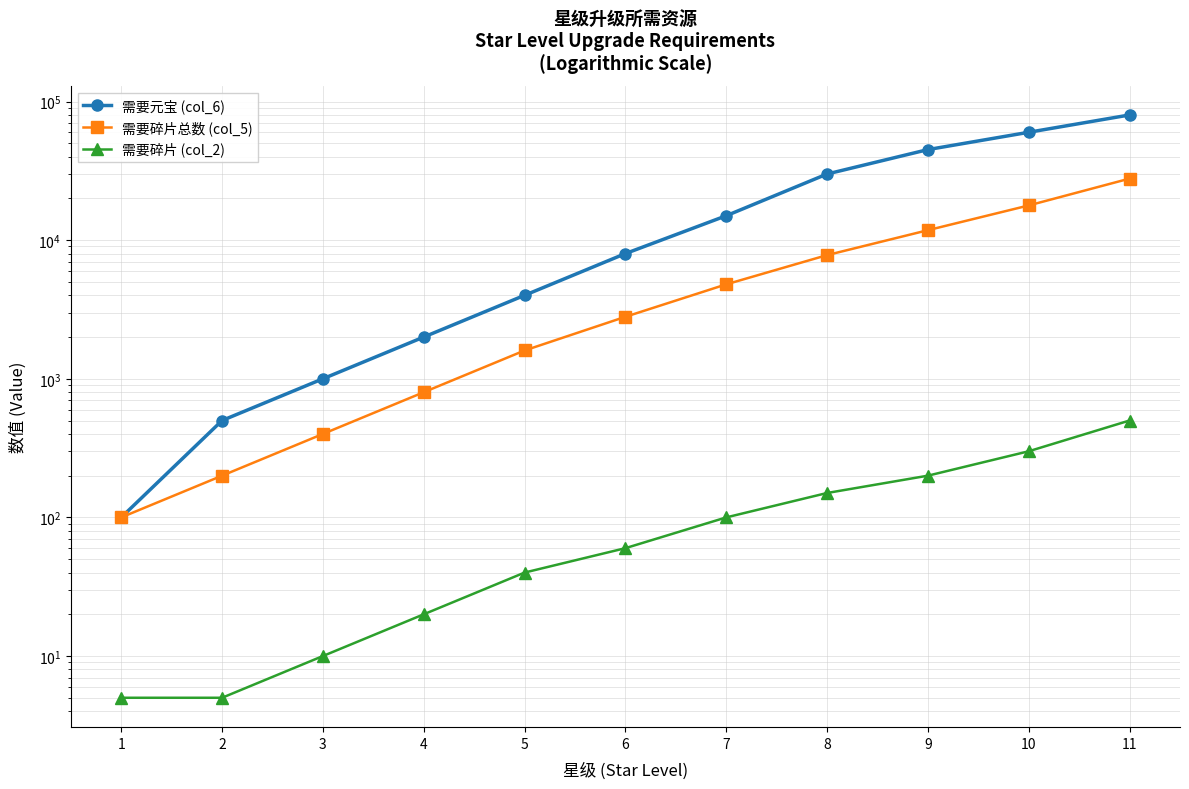

At which category does the chart reach its minimum across all series?

1